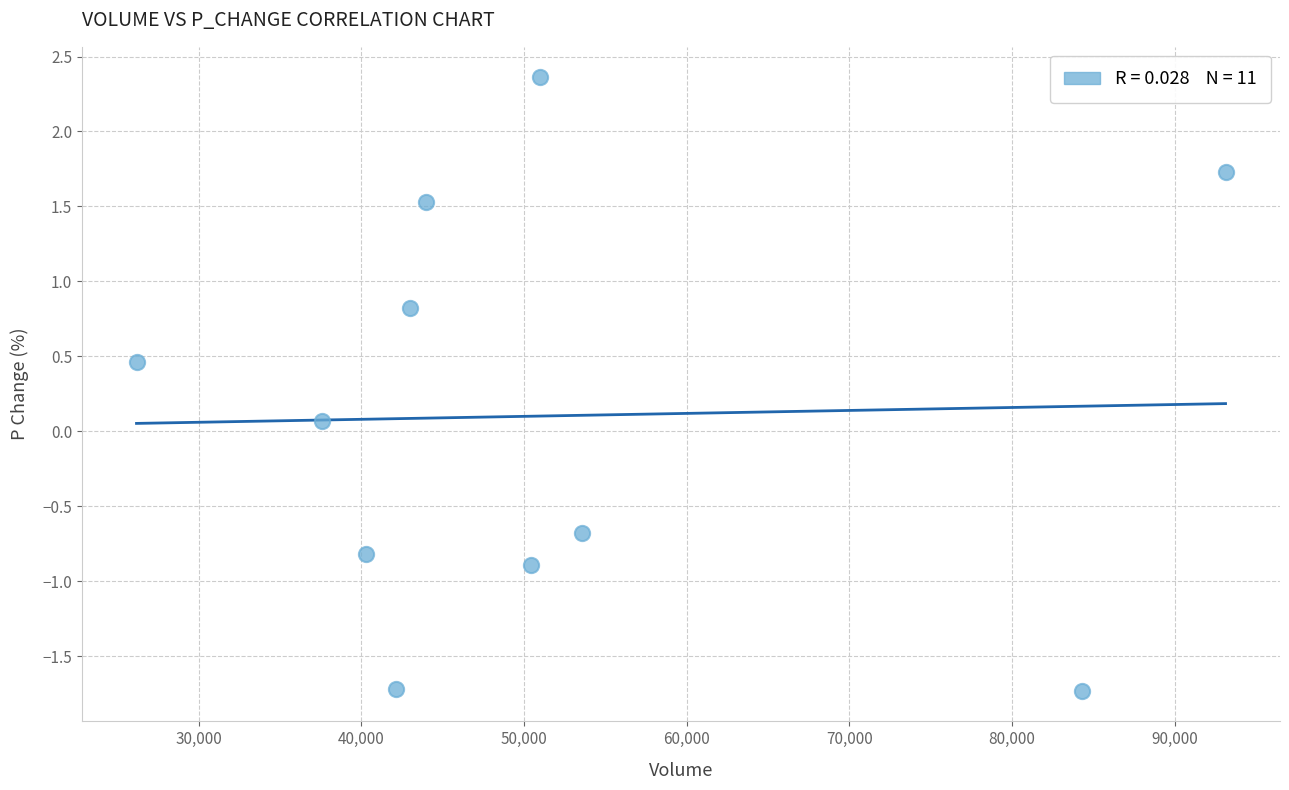

What is the range of X values (max minus min)?

66967.6